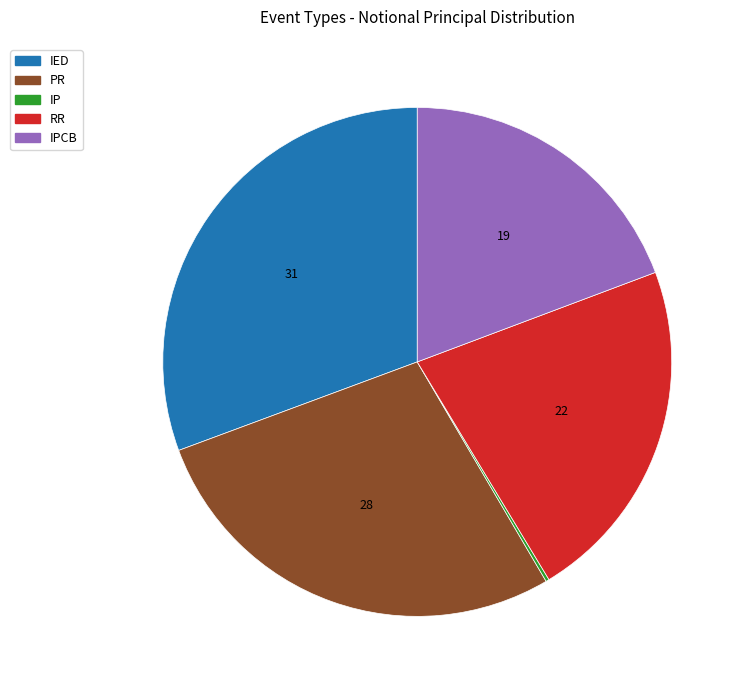

Which category has the biggest portion of the pie?

IED